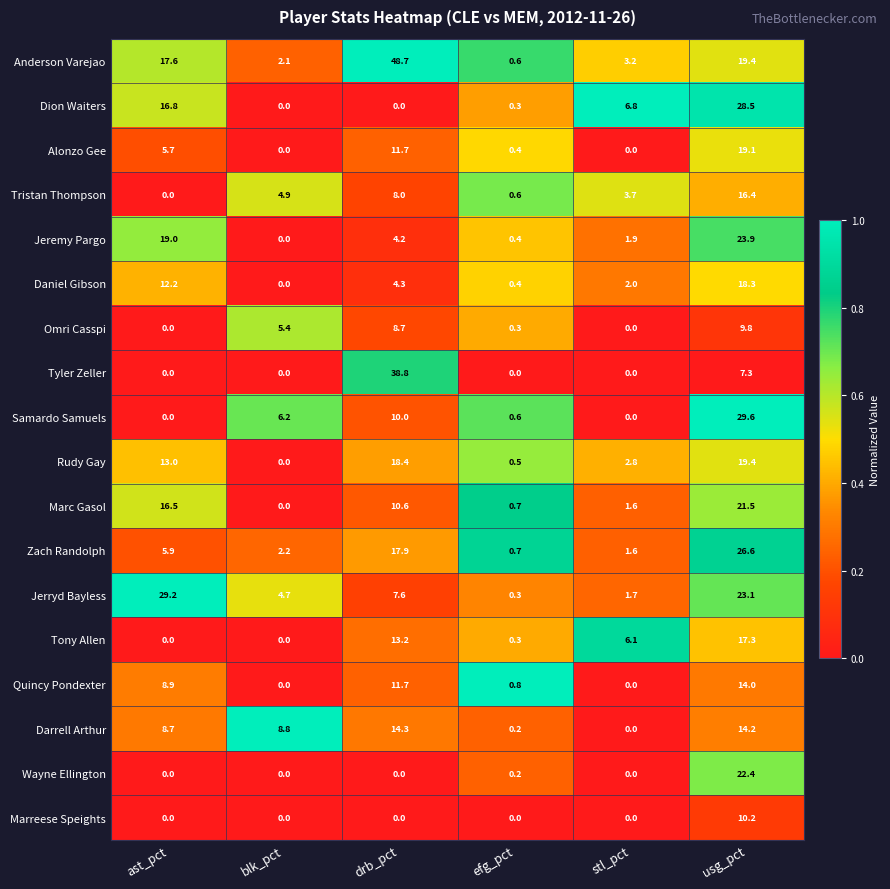

How many series are shown in this chart?

18